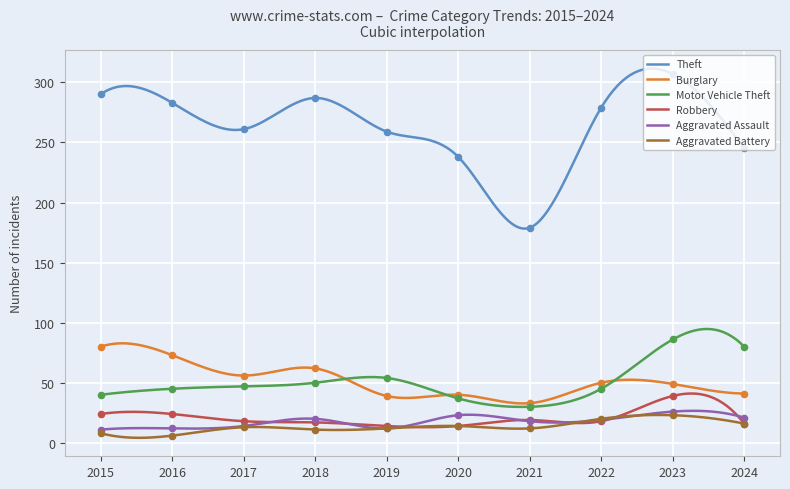

At which category is the sum across all series the highest?

2023